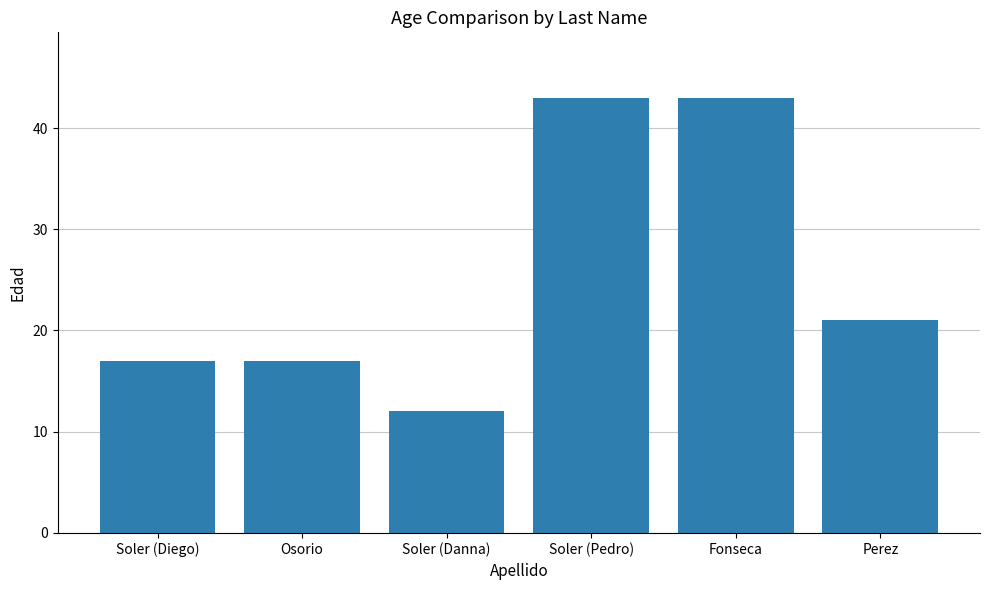

How many categories are shown in the chart?

6